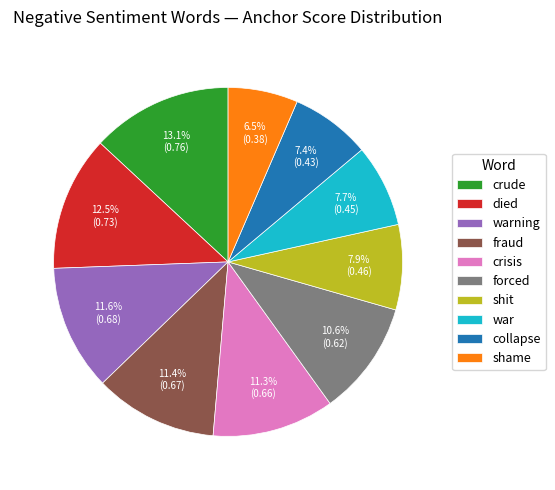

Combined, do fraud and crisis account for over 50%?

No